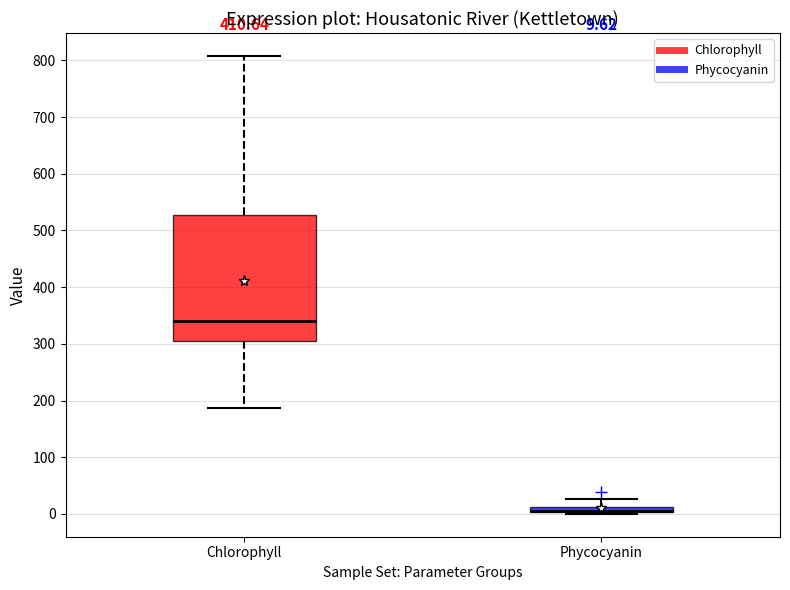

Which box is the tallest, from its lower edge to its upper edge?

Chlorophyll